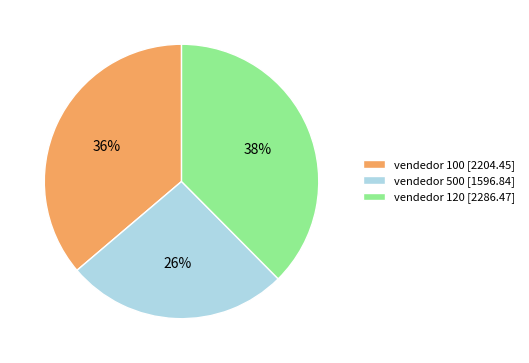

Rank the categories by value from highest to lowest.

vendedor 120, vendedor 100, vendedor 500